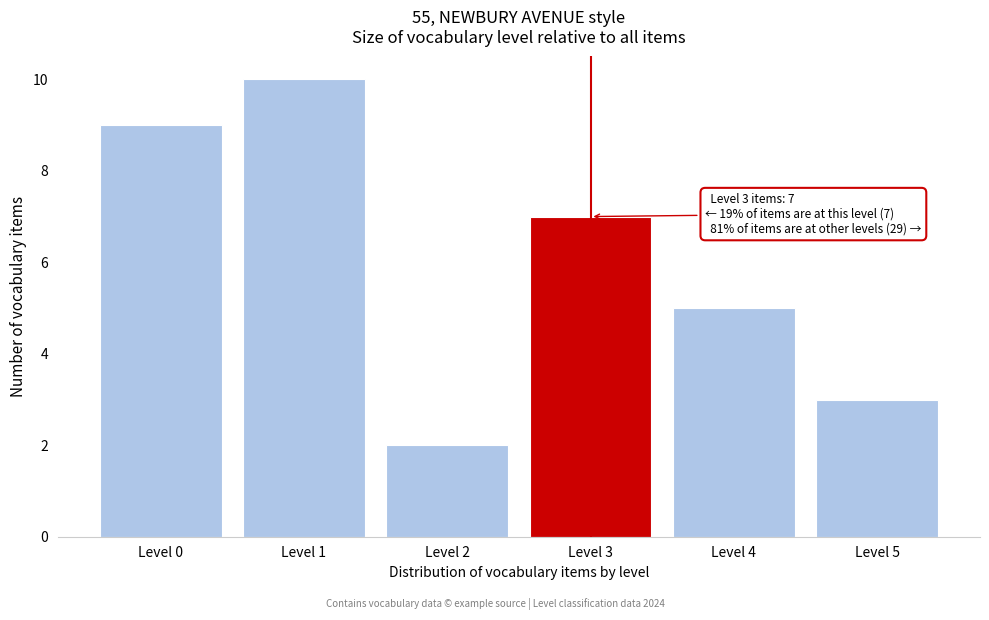

Reading right to left, list all the values displayed in this chart.

3	5	7	2	10	9